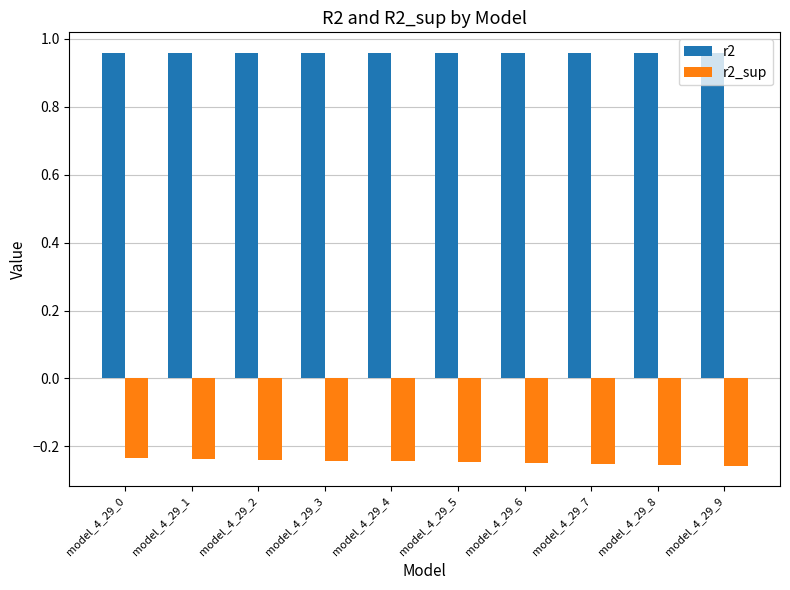

What is the sum of the r2 values at model_4_29_4 and model_4_29_3?

1.9